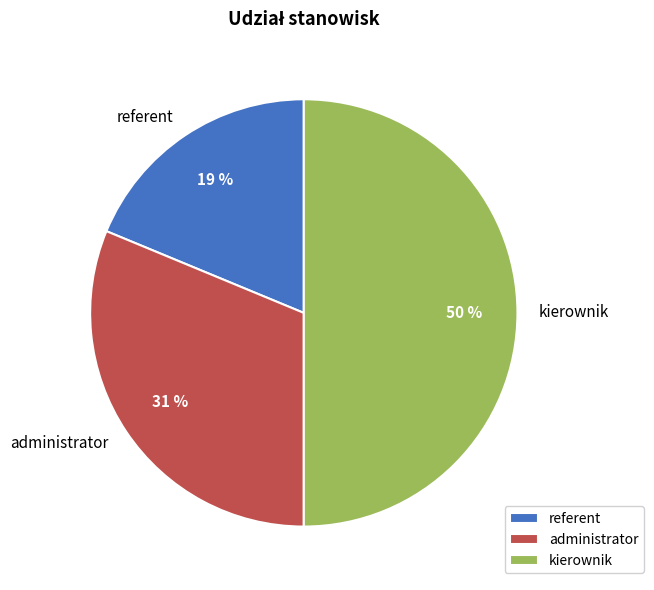

What is the smallest slice in the pie chart?

referent